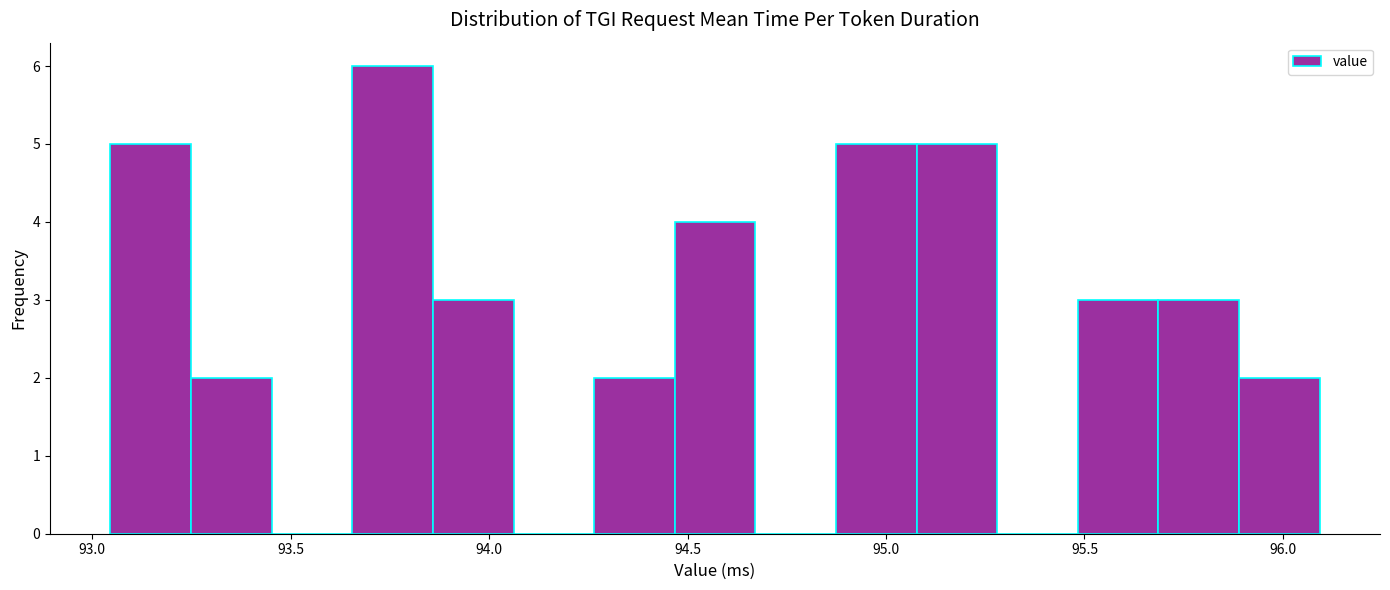

Reading left to right, transcribe this chart: for each bar, give the range it covers on the x-axis and its height. Neither the bar edges nor the heights are printed on the chart, so give them approximately, as read against the axes.

93.05 to 93.25: 5
93.25 to 93.45: 2
93.45 to 93.65: 0
93.65 to 93.85: 6
93.85 to 94.05: 3
94.05 to 94.25: 0
94.25 to 94.45: 2
94.45 to 94.65: 4
94.65 to 94.85: 0
94.85 to 95.10: 5
95.10 to 95.30: 5
95.30 to 95.50: 0
95.50 to 95.70: 3
95.70 to 95.90: 3
95.90 to 96.10: 2